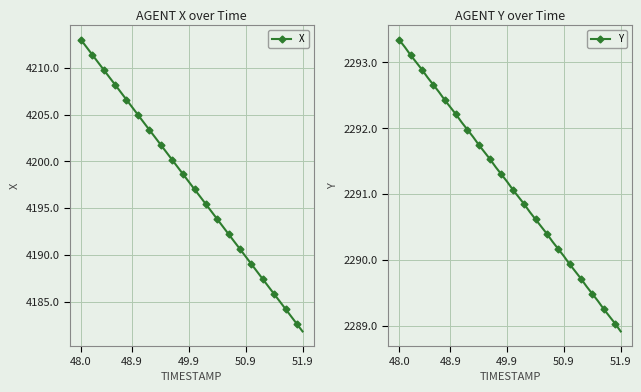

At which category is the sum across all series the highest?

48.0